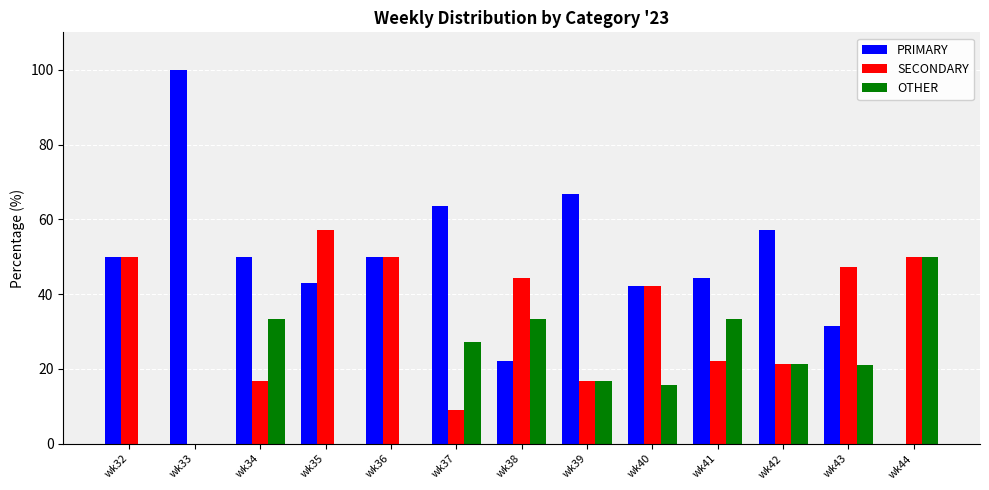

Which series has the largest range (max minus min)?

PRIMARY